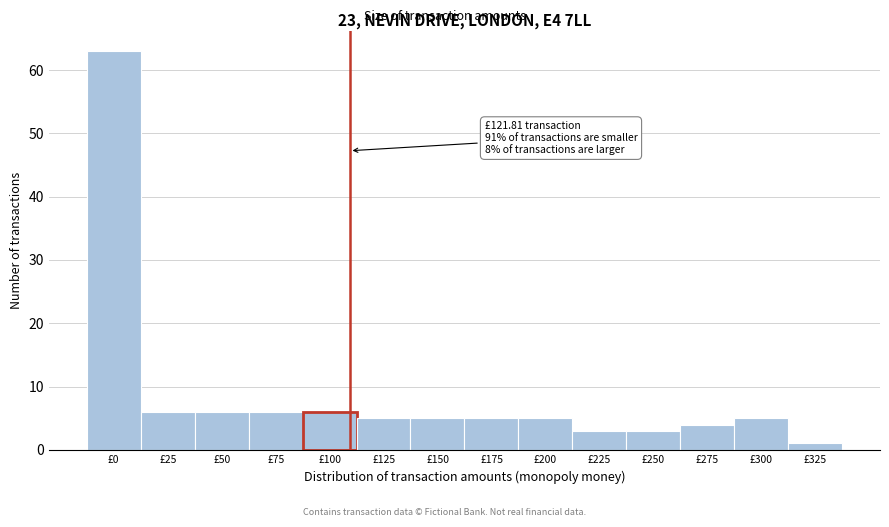

Reading right to left, list all the values displayed in this chart.

£325=1	£300=5	£275=4	£250=3	£225=3	£200=5	£175=5	£150=5	£125=5	£100=6	£75=6	£50=6	£25=6	£0=63